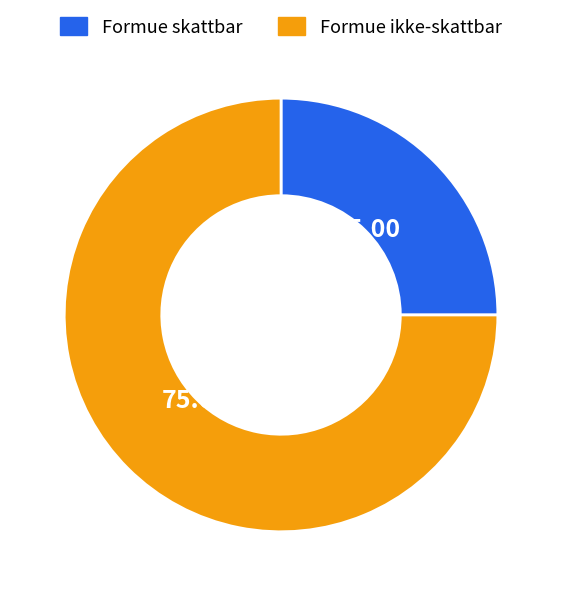

Is there a majority slice in this chart?

Yes